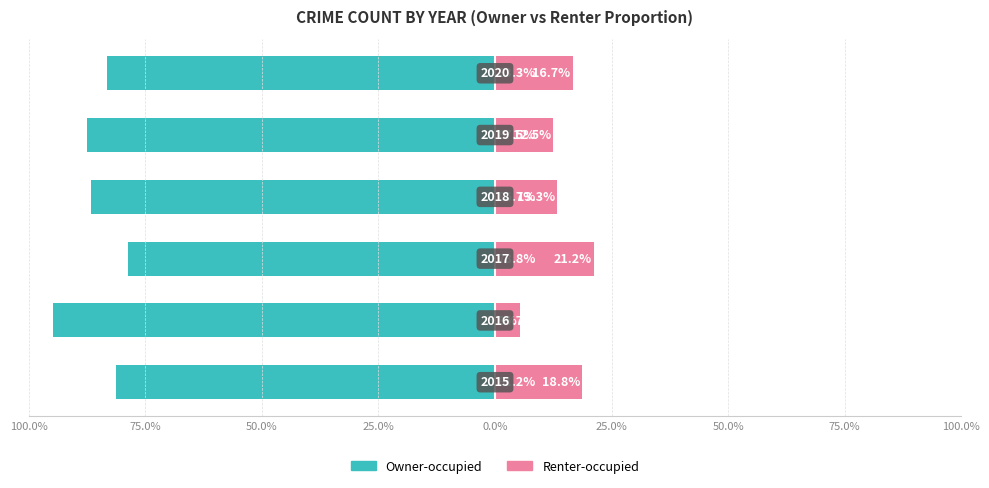

What is the average value of the Renter-occupied series?

14.6